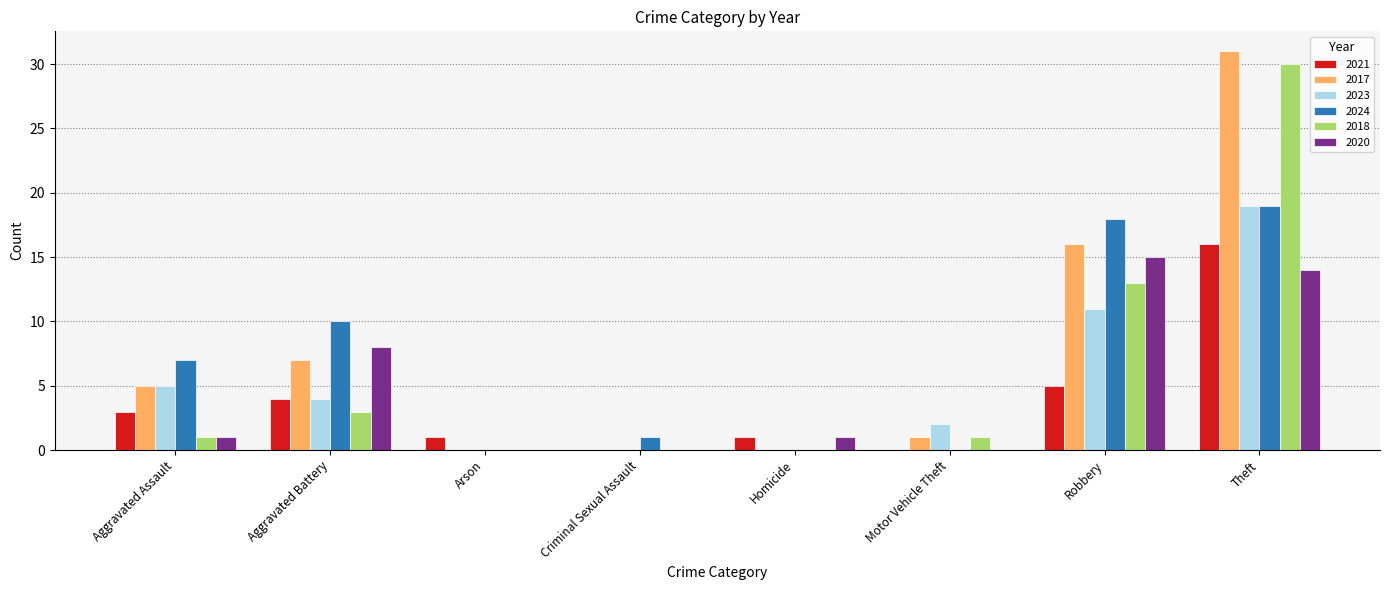

Which label corresponds to the largest value in the chart?

Theft